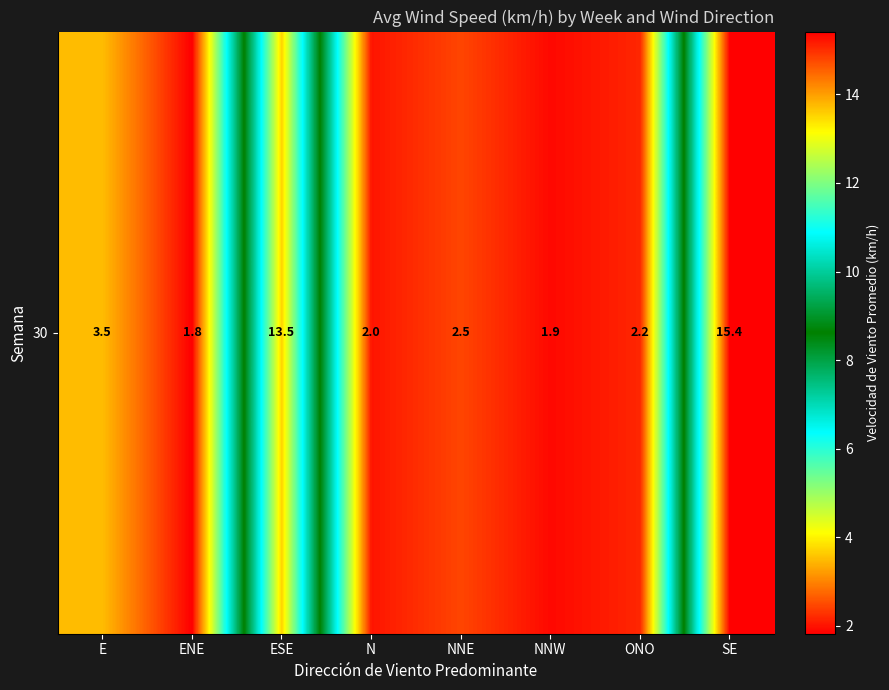

What is the change in value from ENE to ESE?

+11.7